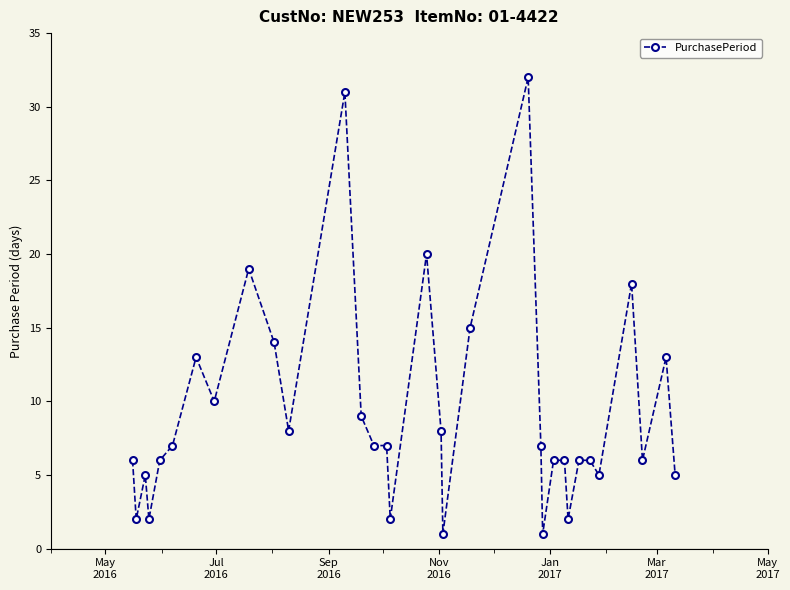

Reading left to right, what are all the values shown in this chart?

6	2	5	2	6	7	13	10	19	14	8	31	9	7	7	2	20	8	1	15	32	7	1	6	6	2	6	6	5	18	6	13	5